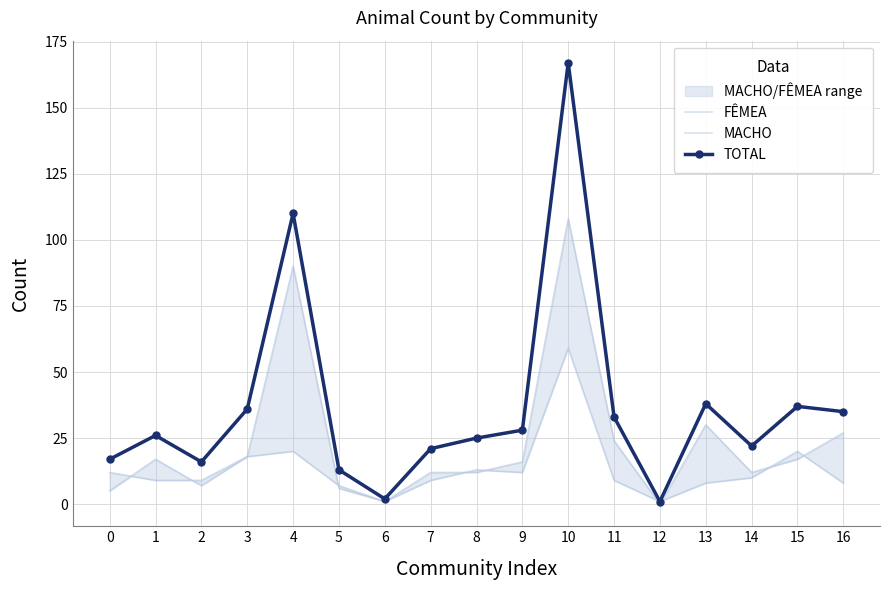

Between 5 and 7, which series saw the biggest shift?

TOTAL